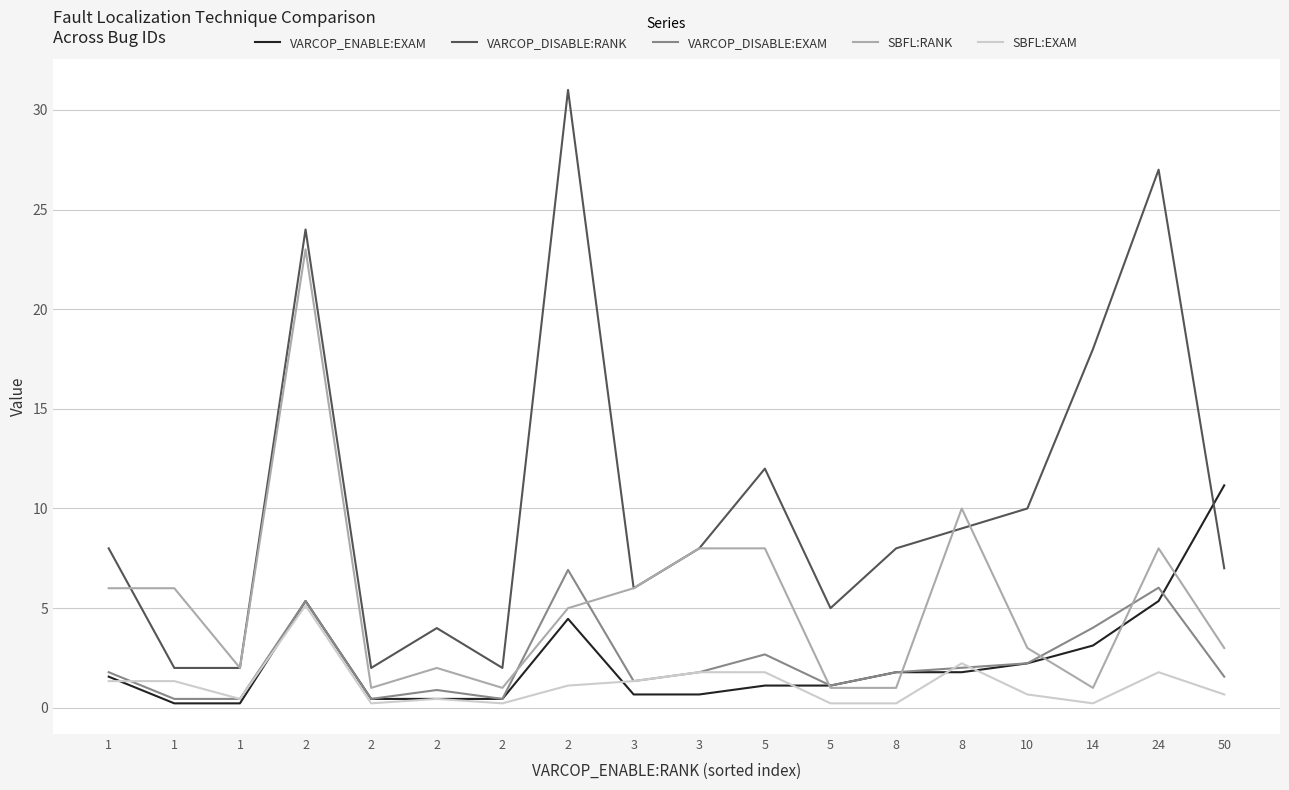

Is this an area chart (filled region under the line)?

No